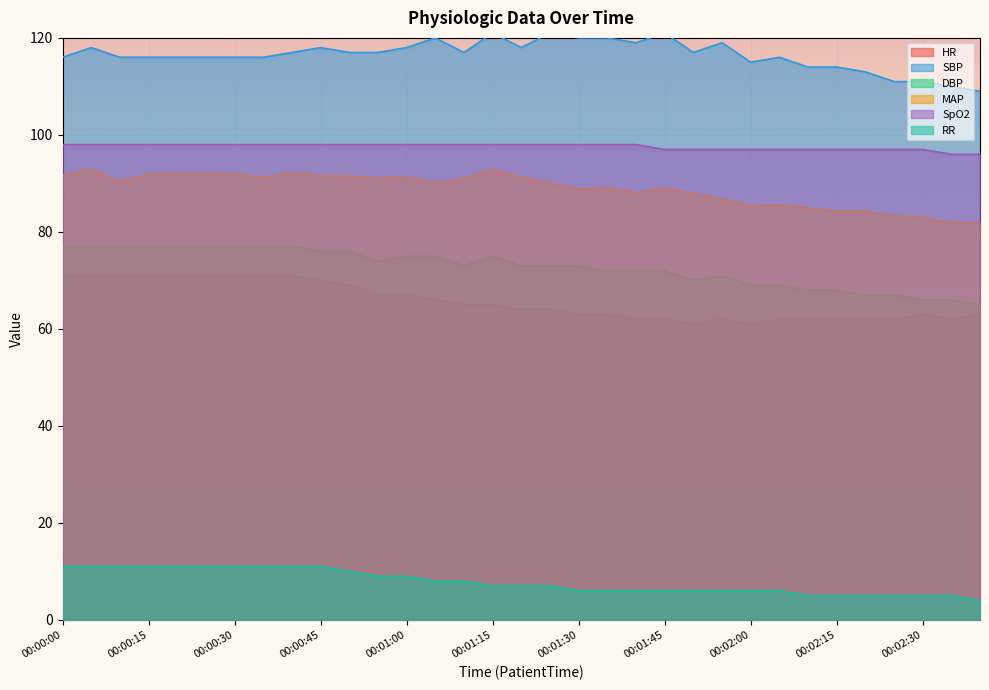

The RR series shows 9.1 at 00:02:00. True or false?

False